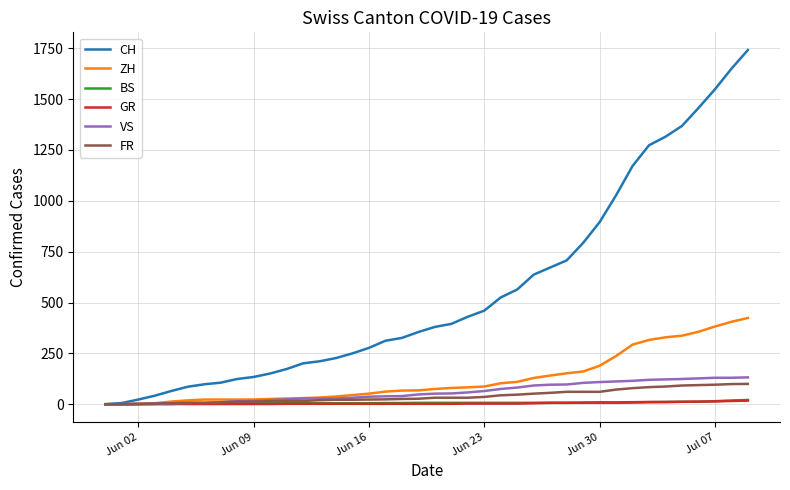

Which series has the largest range (max minus min)?

CH